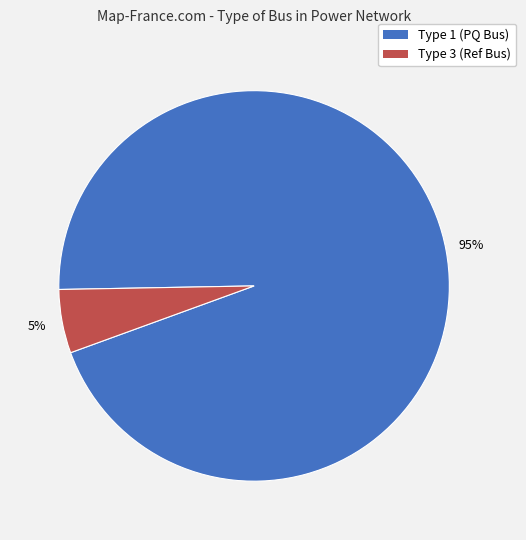

Does any single category account for the majority?

Yes